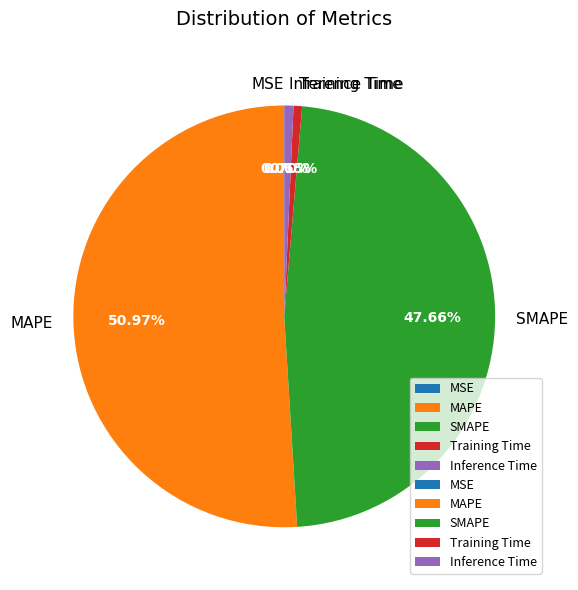

Between MAPE and SMAPE, which is larger?

MAPE